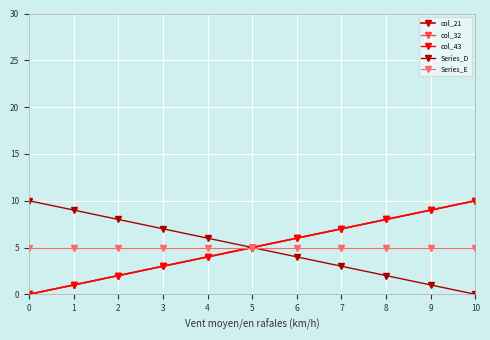

Does the chart have visible grid lines?

Yes